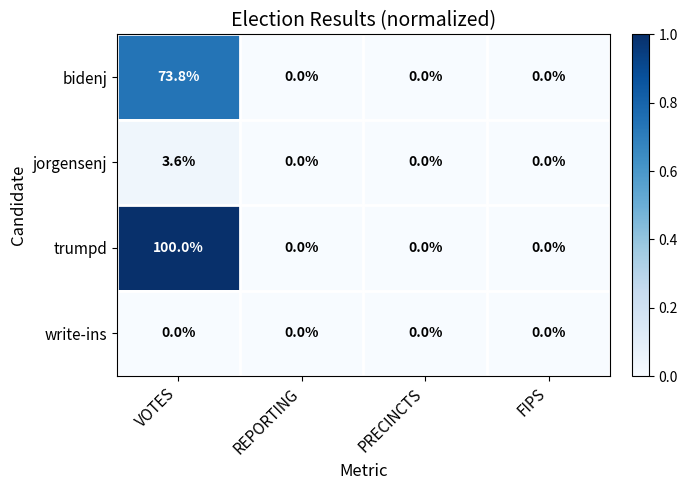

What is the maximum value shown in the chart?

100.0